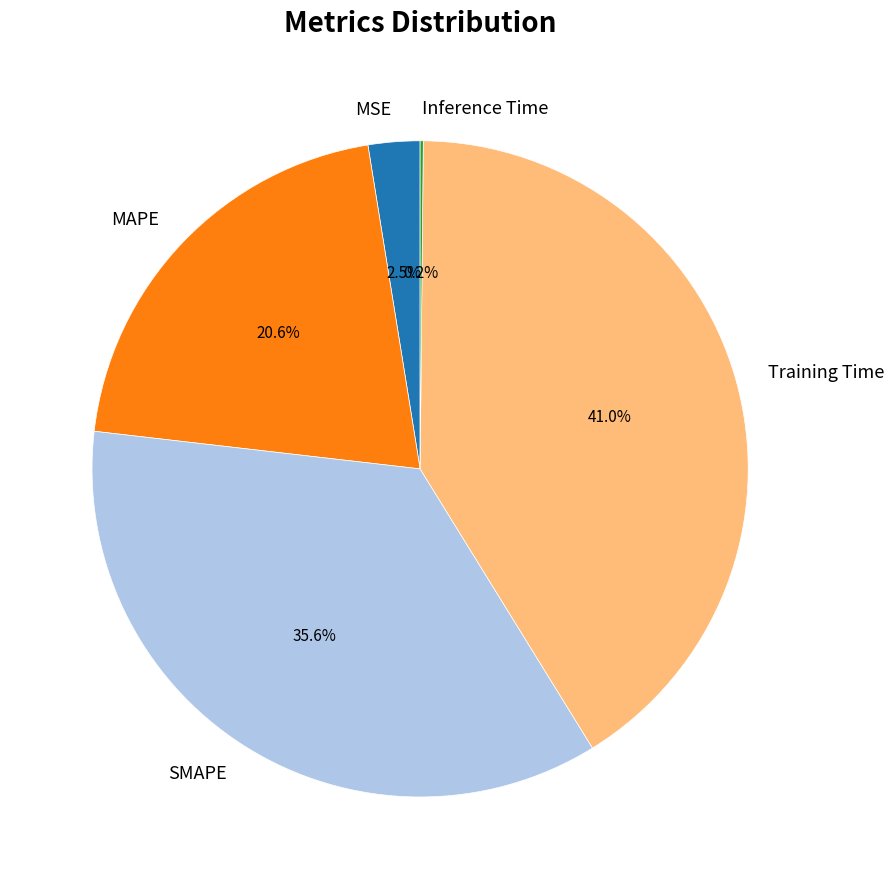

Combined, do Training Time and MAPE account for over 50%?

Yes